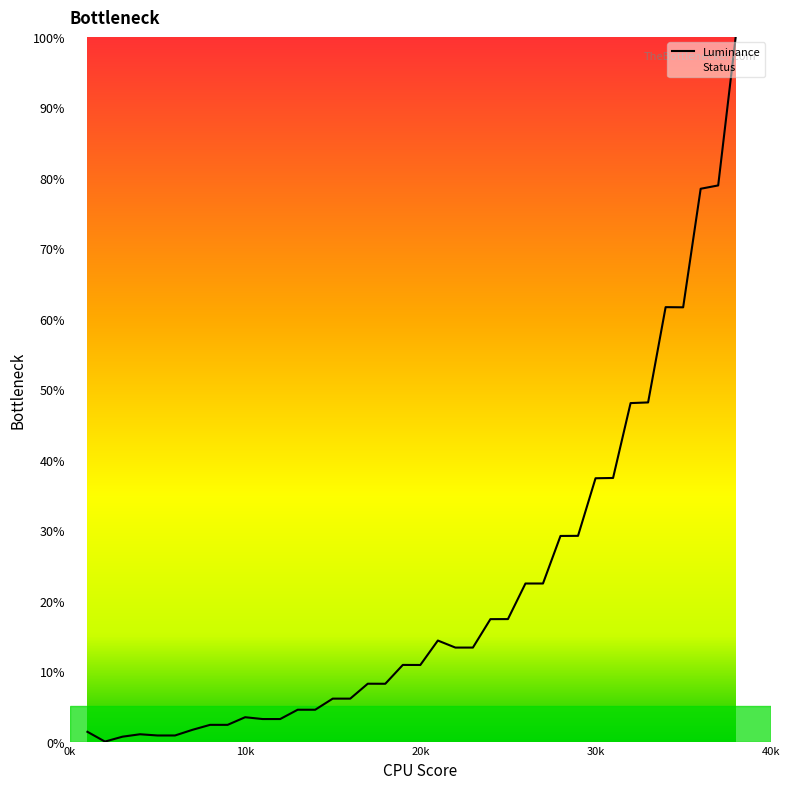

What is the difference between the maximum and minimum values?

100.0